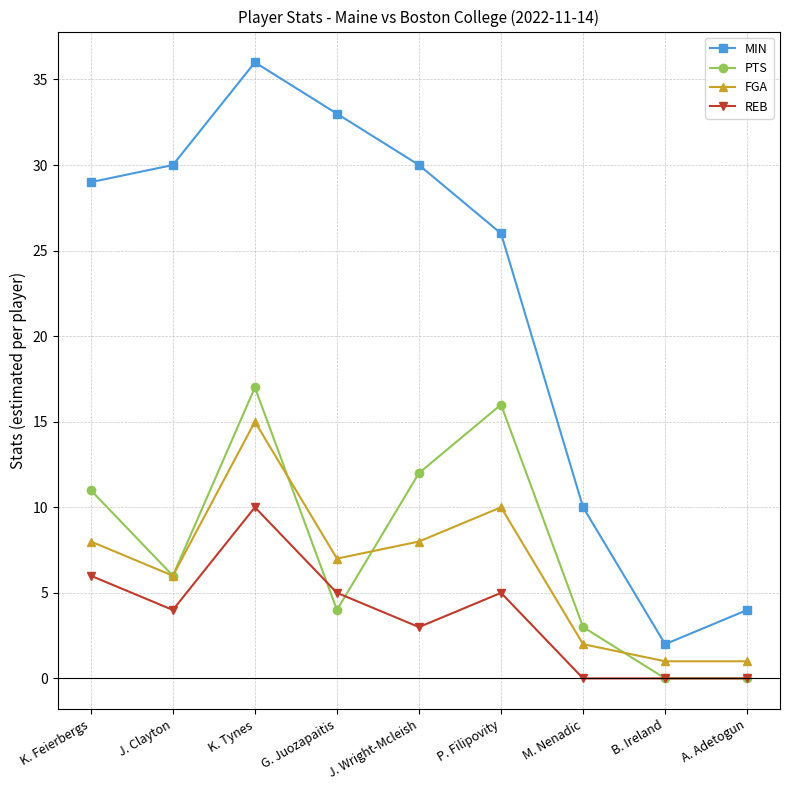

What is the label of the 4th point from the left?

G. Juozapaitis